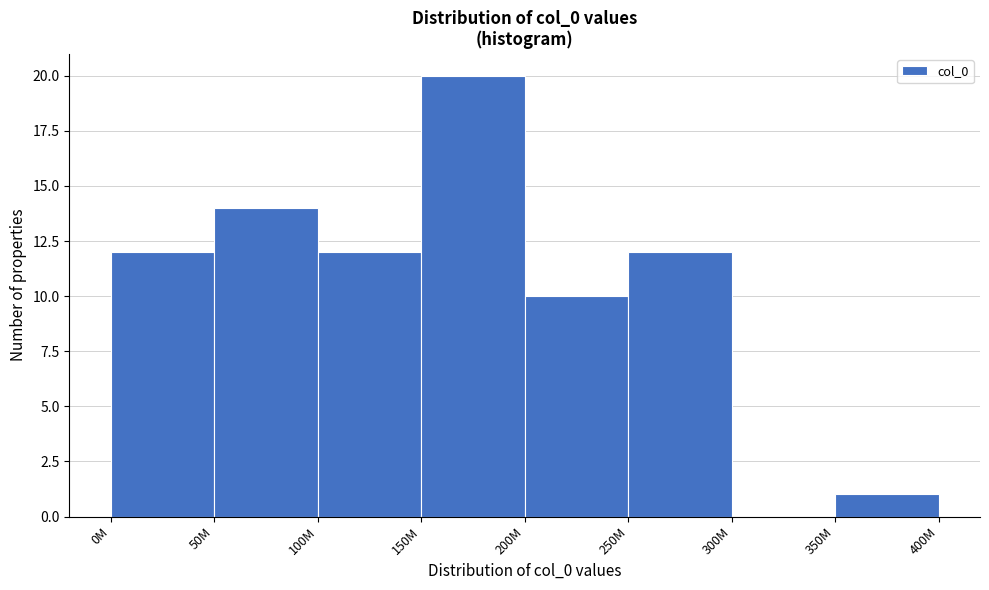

Reading right to left, transcribe all the data shown in this chart.

350M=1	300M=0	250M=12	200M=10	150M=20	100M=12	50M=14	0M=12